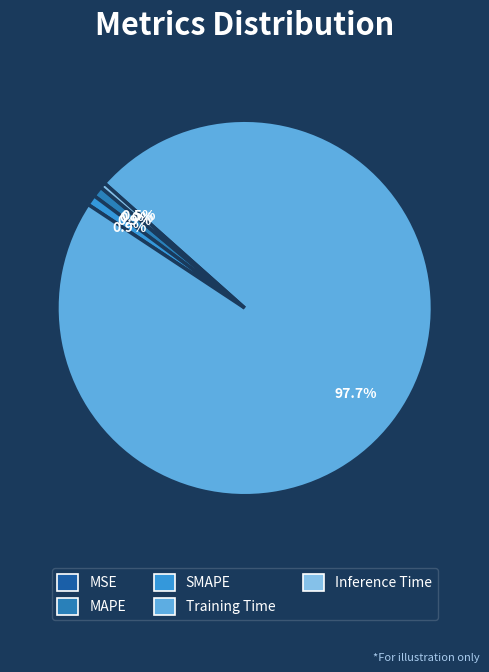

Is it true that MAPE is 7% of the pie?

False